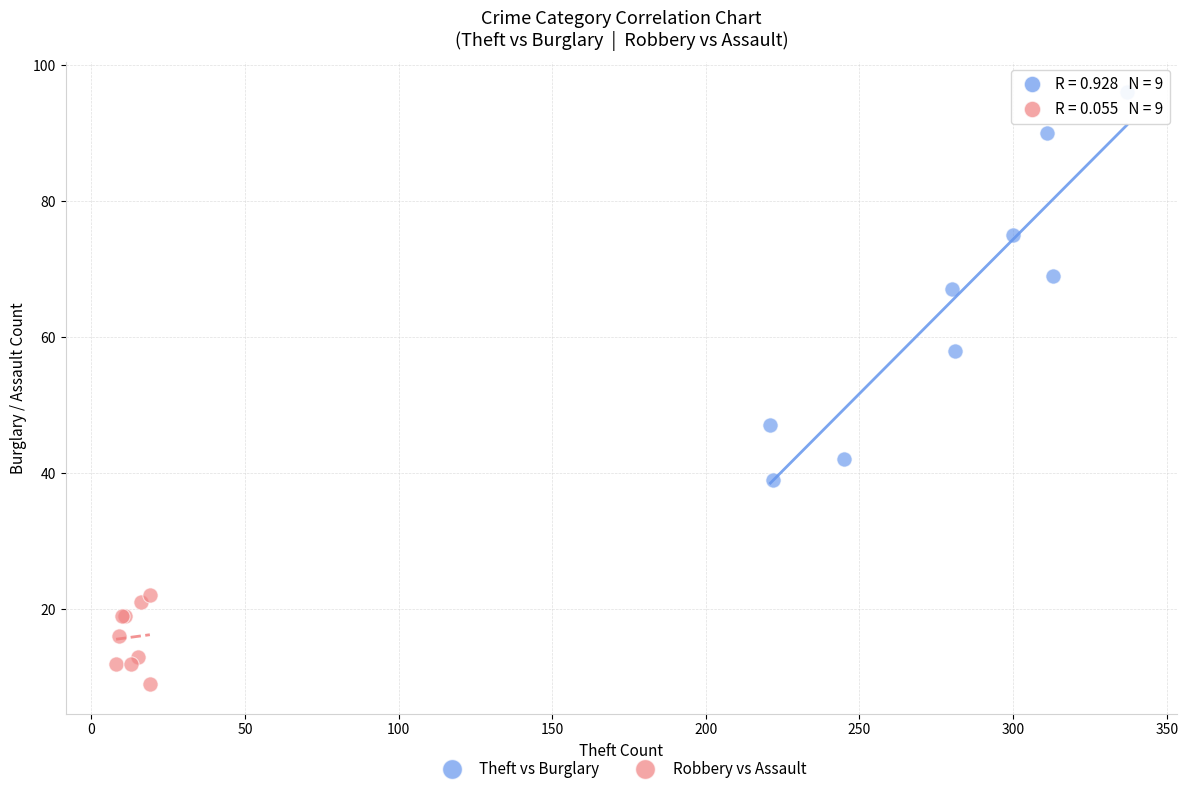

Which series reaches the minimum Y coordinate?

Robbery vs Assault